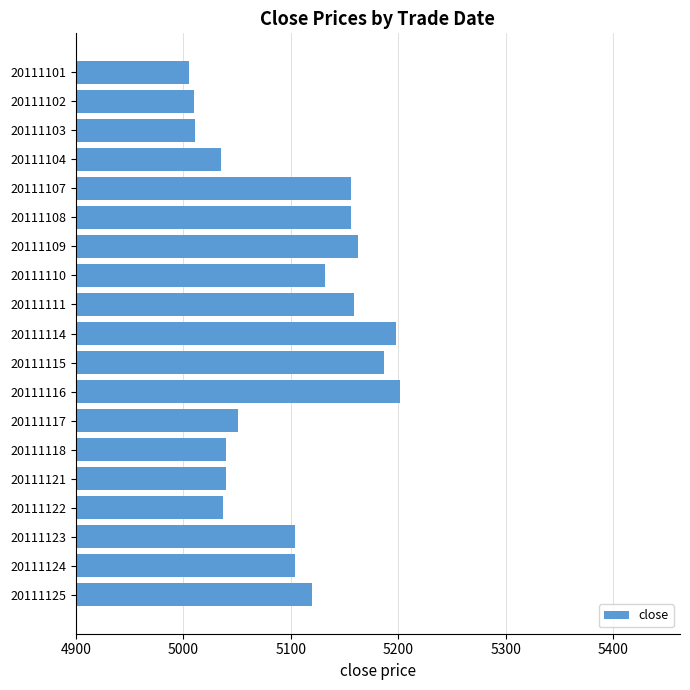

At which category does the chart reach its minimum across all series?

20111101